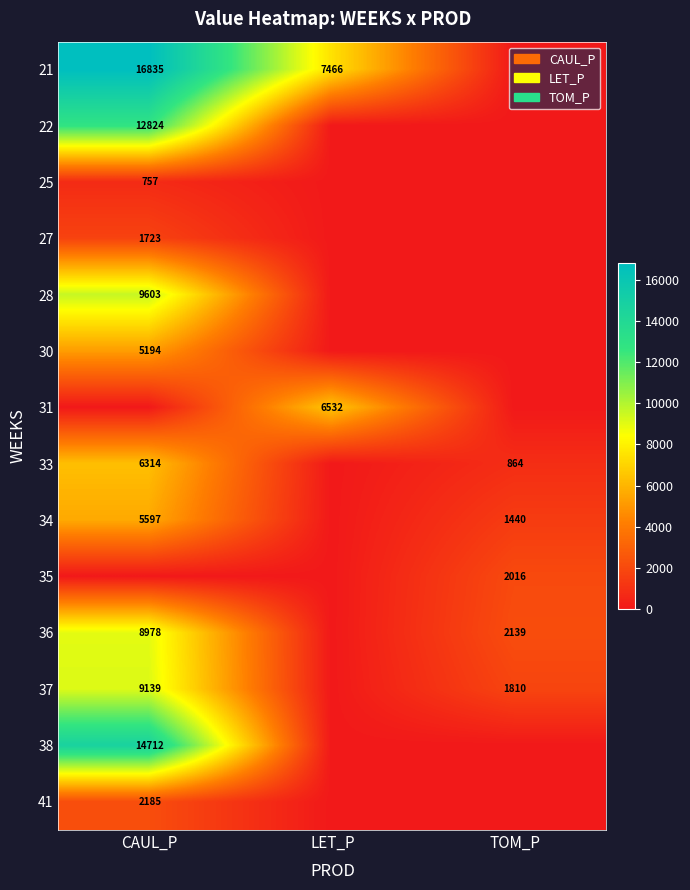

The 21 series shows 16835 at CAUL_P. True or false?

True